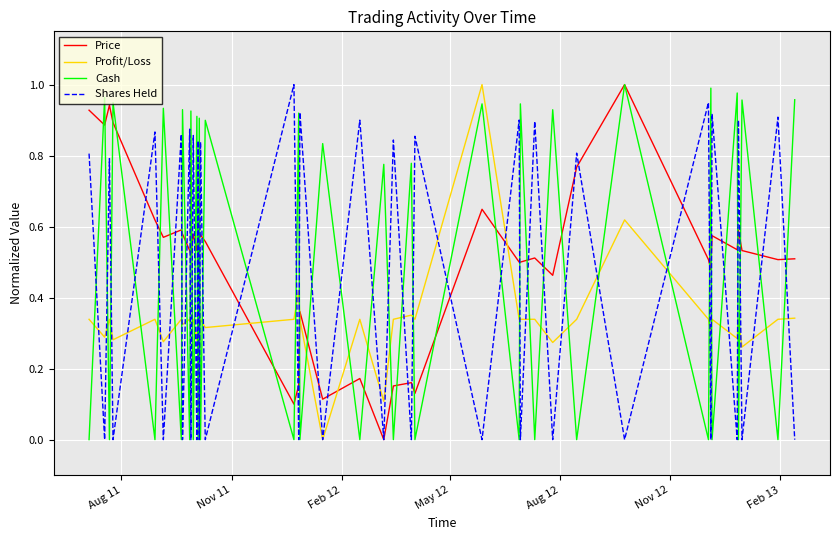

How many lines are shown in the chart?

4